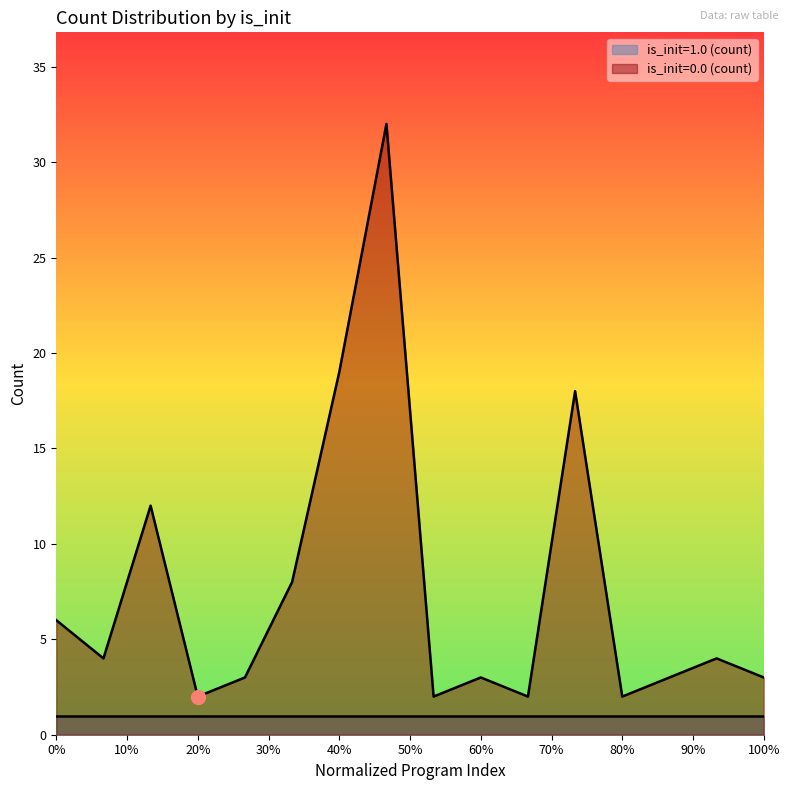

Is it true that is_init=0.0 (count) equals 3 at 0%?

False